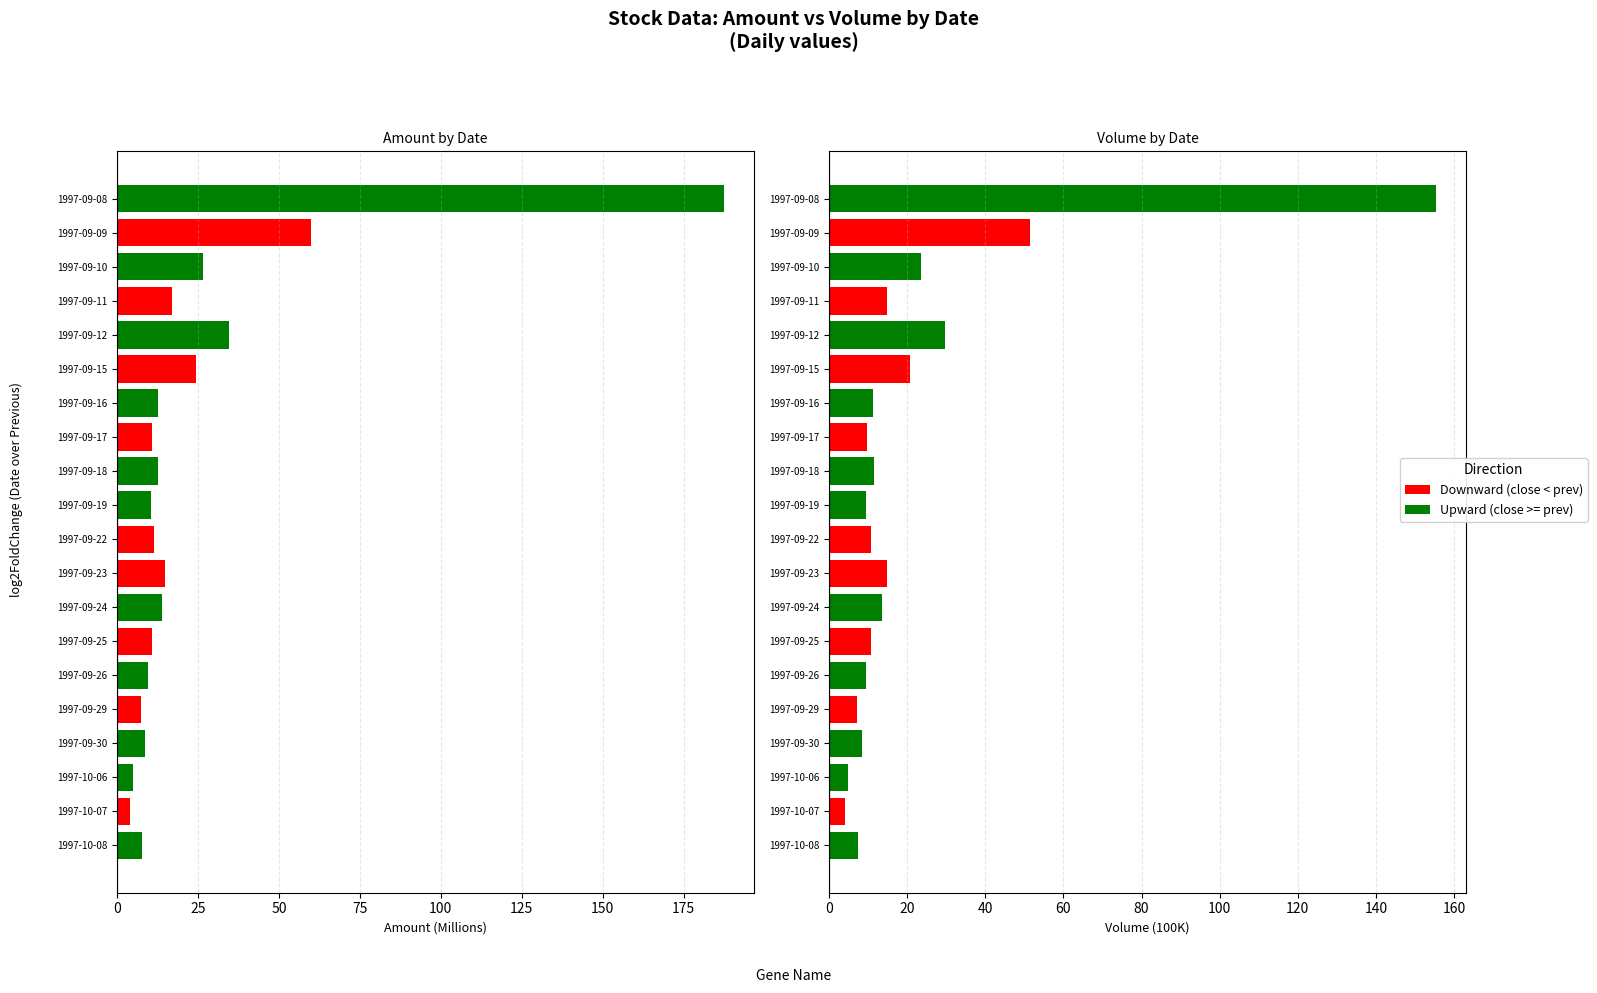

How many bars are there in total?

40